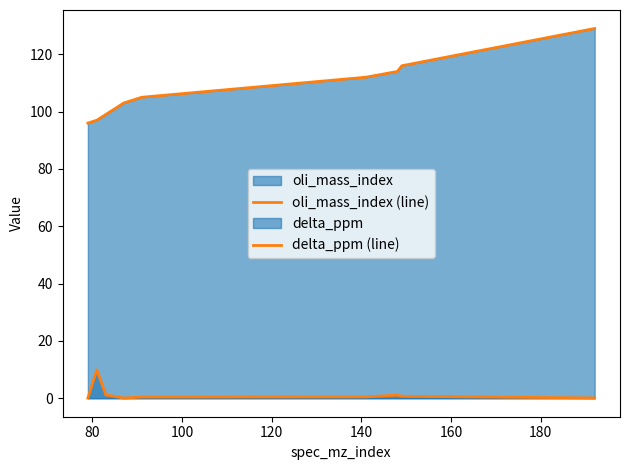

What is the value of the delta_ppm (line) point at the 1st from the left?

0.1